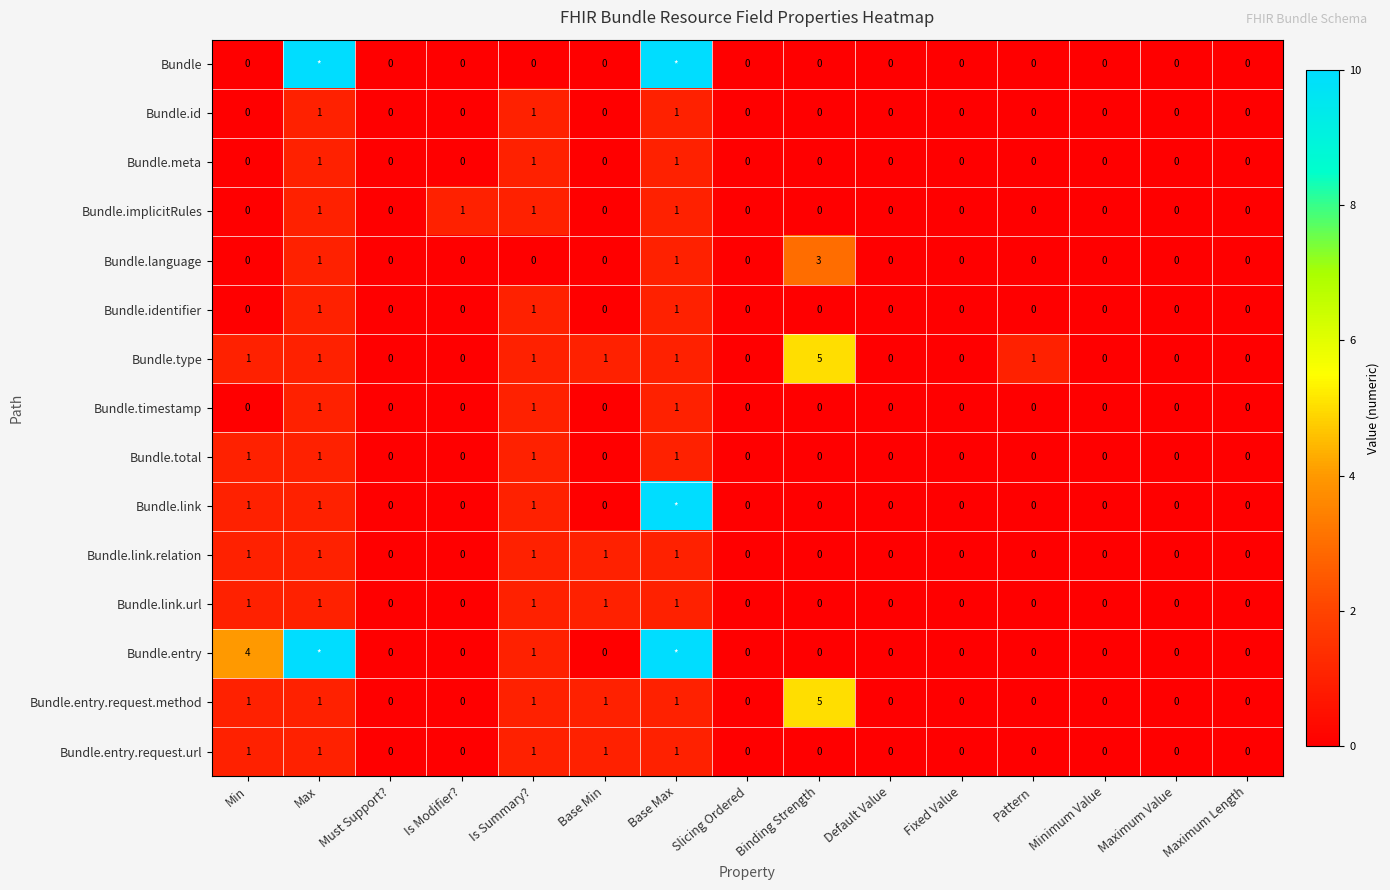

List the series in order of their peak value, highest first.

Bundle, Bundle.link, Bundle.entry, Bundle.type, Bundle.entry.request.method, Bundle.language, Bundle.id, Bundle.meta, Bundle.implicitRules, Bundle.identifier, Bundle.timestamp, Bundle.total, Bundle.link.relation, Bundle.link.url, Bundle.entry.request.url